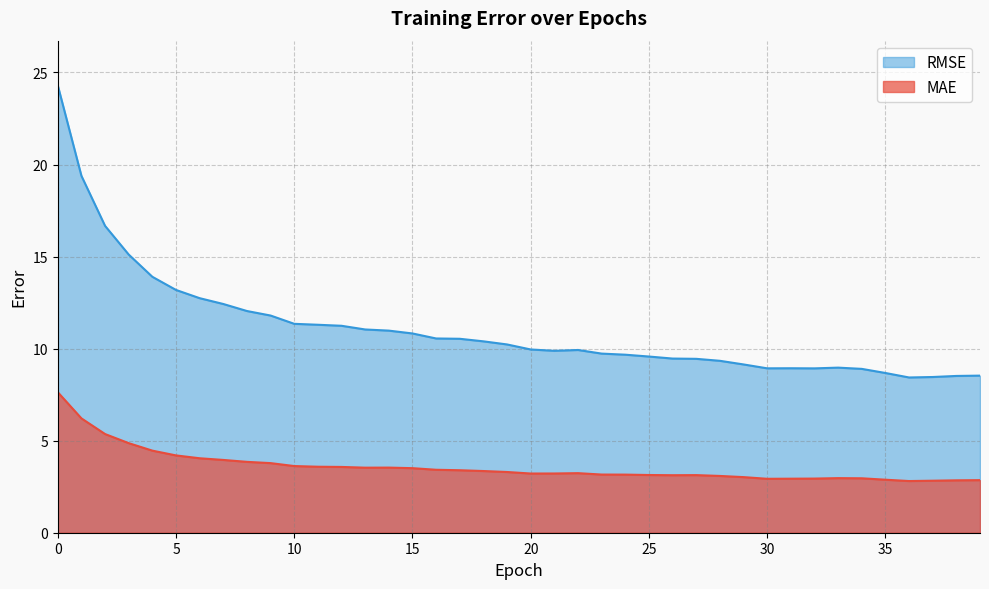

Reading right to left, list all the values displayed in this chart.

MAE: 2.9	2.8	2.8	2.8	2.9	3.0	3.0	2.9	2.9	2.9	3.0	3.1	3.1	3.1	3.1	3.2	3.2	3.2	3.2	3.2	3.3	3.4	3.4	3.4	3.5	3.5	3.5	3.6	3.6	3.6	3.8	3.8	4.0	4.0	4.2	4.5	4.9	5.4	6.2	7.6
RMSE: 8.5	8.5	8.5	8.4	8.7	8.9	9.0	8.9	8.9	8.9	9.1	9.3	9.4	9.5	9.6	9.7	9.7	9.9	9.9	10.0	10.2	10.4	10.5	10.6	10.8	11.0	11.0	11.2	11.3	11.3	11.8	12.0	12.4	12.7	13.2	13.9	15.1	16.7	19.4	24.3